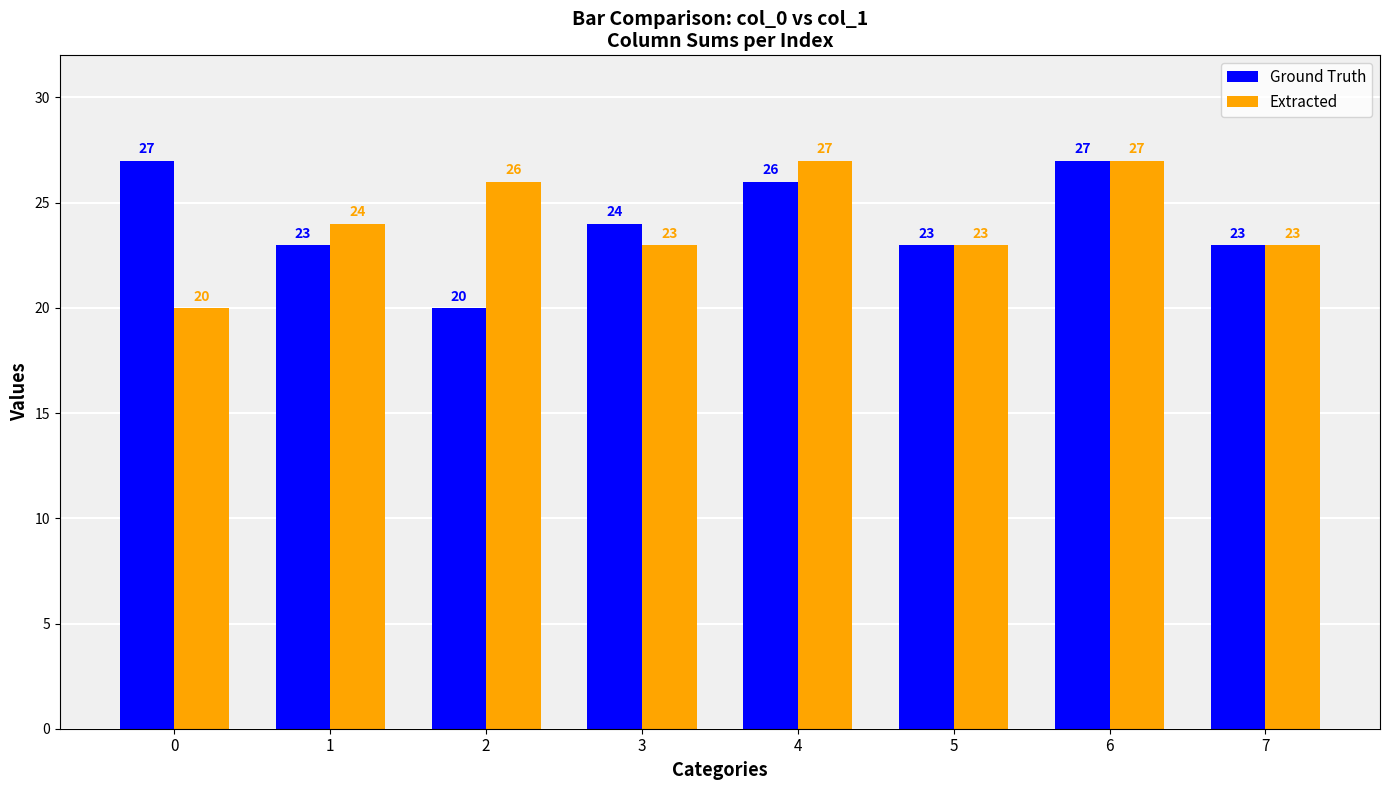

Reading right to left, what are all the values shown in this chart?

Ground Truth: 23	27	23	26	24	20	23	27
Extracted: 23	27	23	27	23	26	24	20